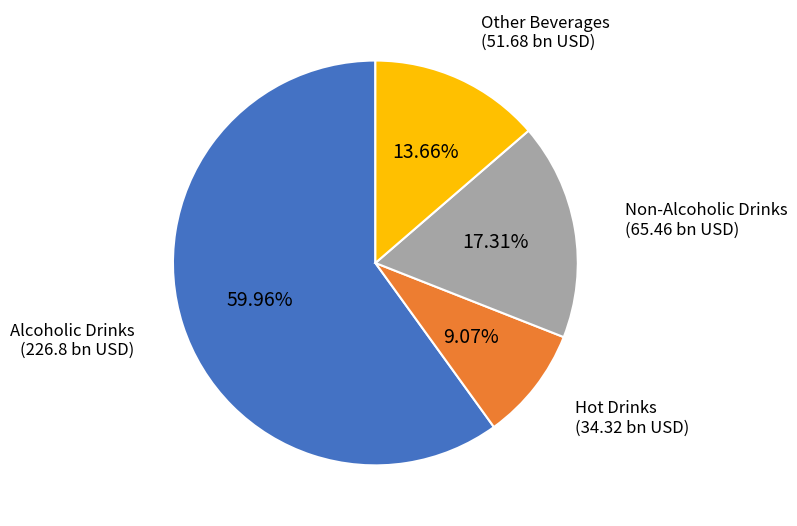

Does any single category account for the majority?

Yes